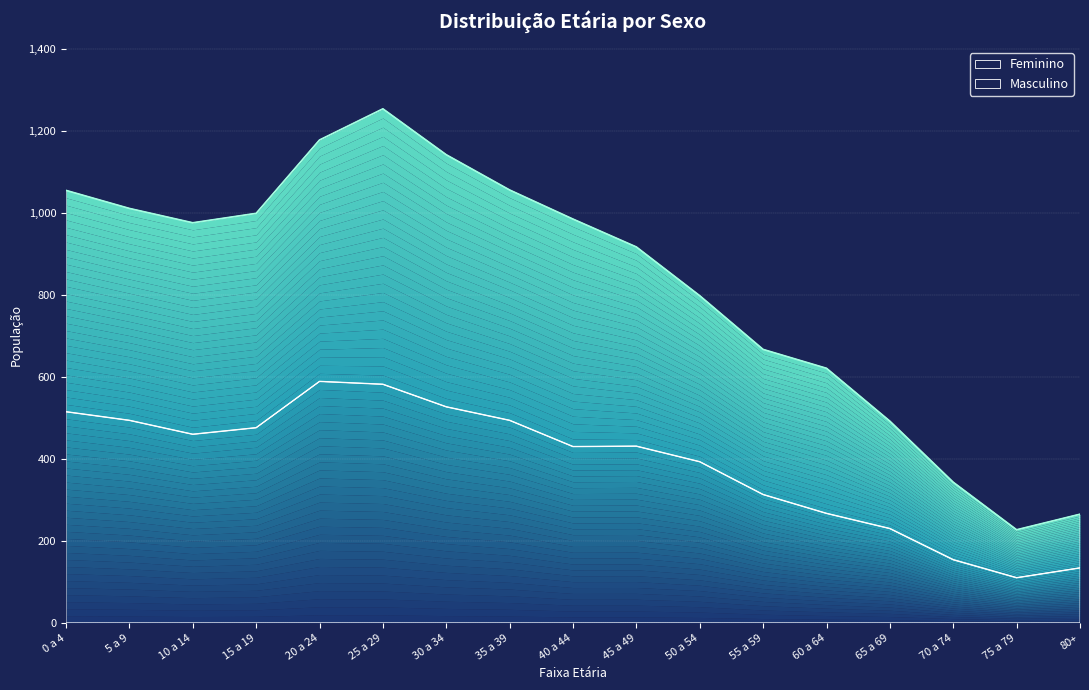

Rank the categories by Feminino value from lowest to highest.

75 a 79, 80+, 70 a 74, 65 a 69, 60 a 64, 55 a 59, 50 a 54, 40 a 44, 45 a 49, 10 a 14, 15 a 19, 5 a 9, 35 a 39, 0 a 4, 30 a 34, 25 a 29, 20 a 24